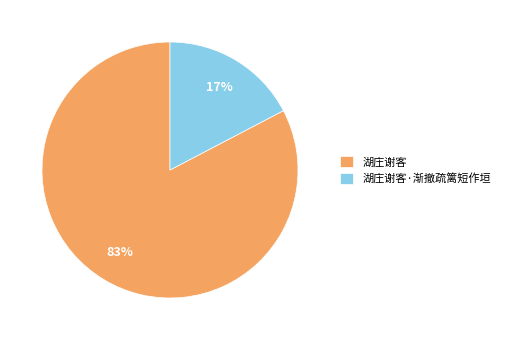

To the nearest percent, what portion does 湖庄谢客·渐撤疏篱短作垣 represent?

17%